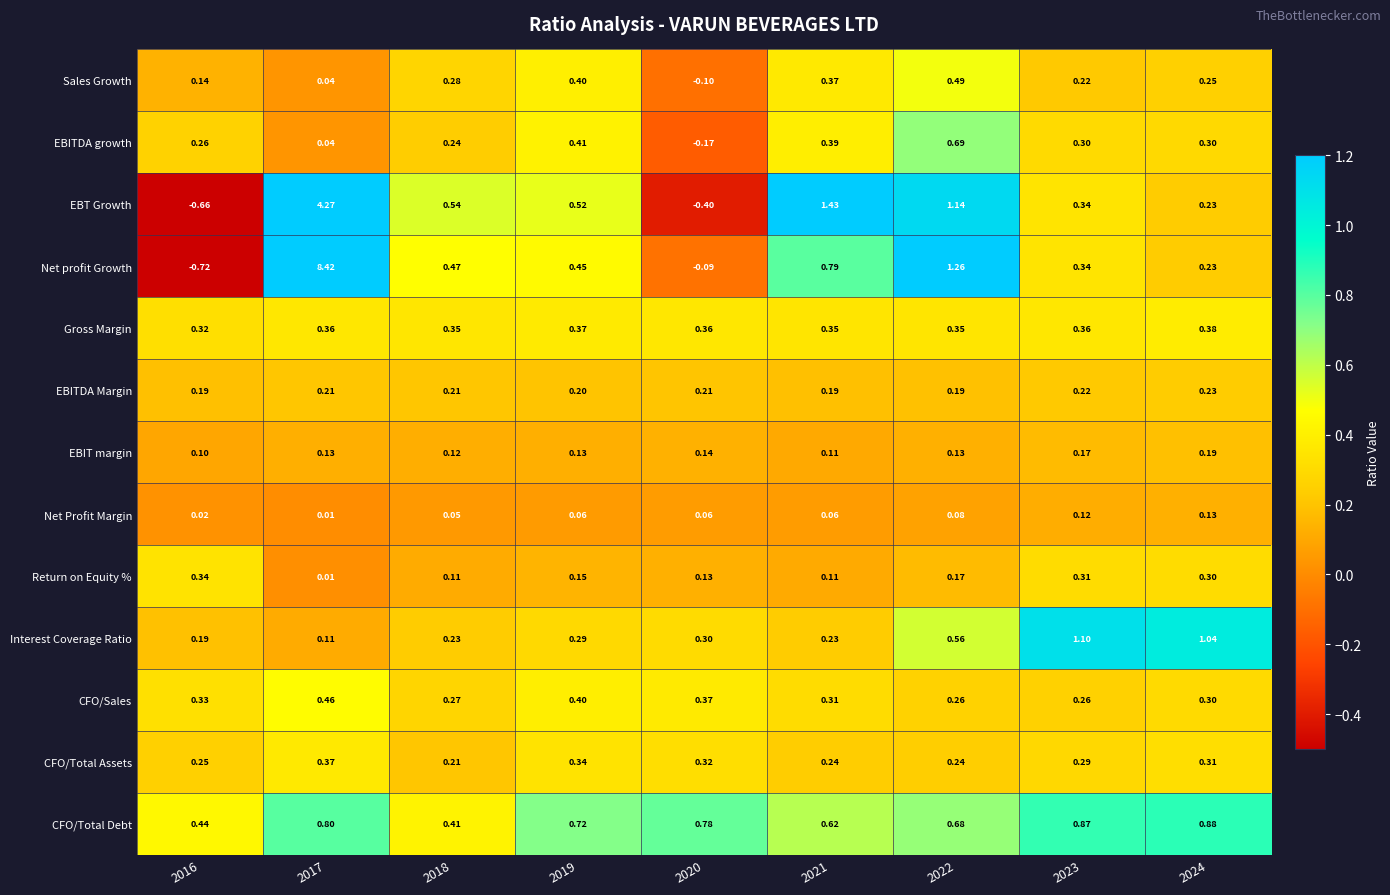

Which series has the widest spread of values?

Net profit Growth